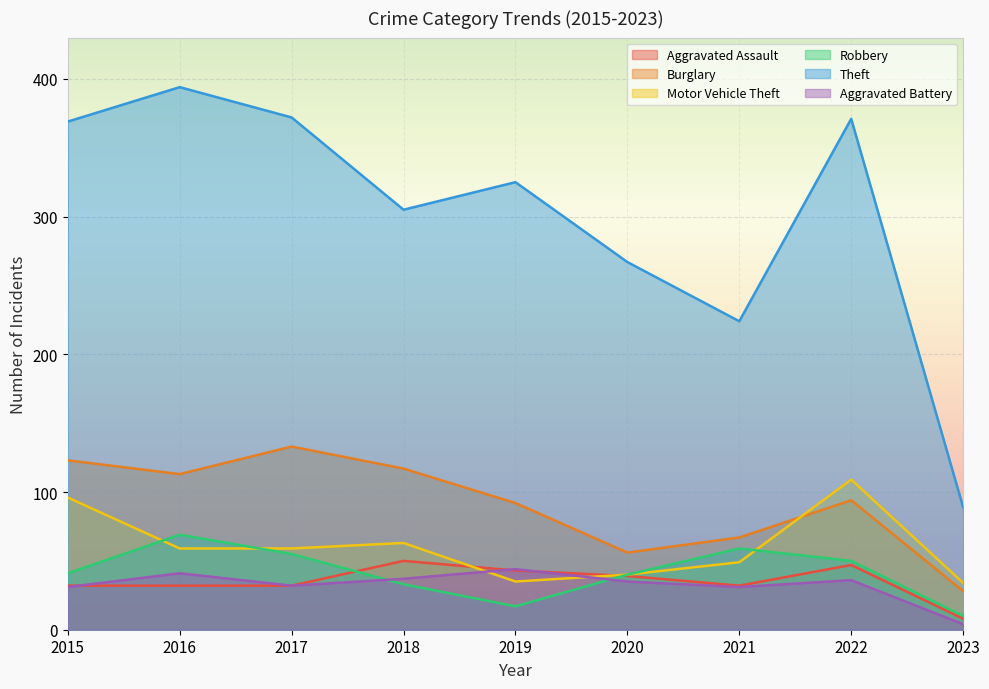

How many interior local valleys does the Theft series have?

2